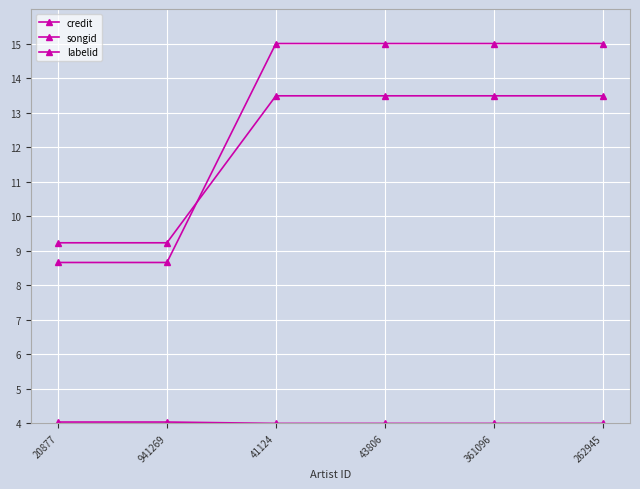

Count the number of categories in the chart.

6